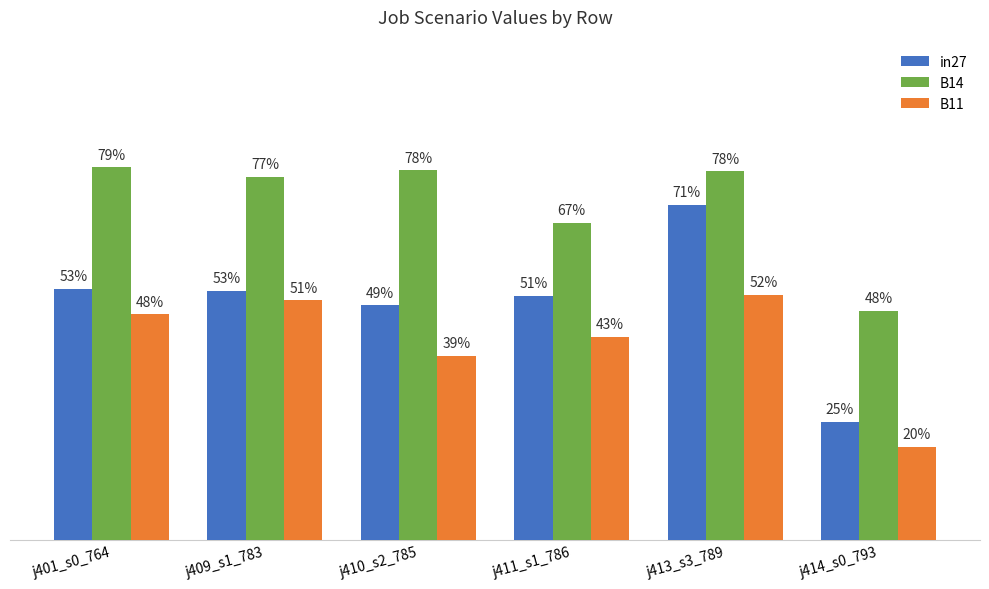

Are the bars grouped side by side (vs. stacked)?

Yes